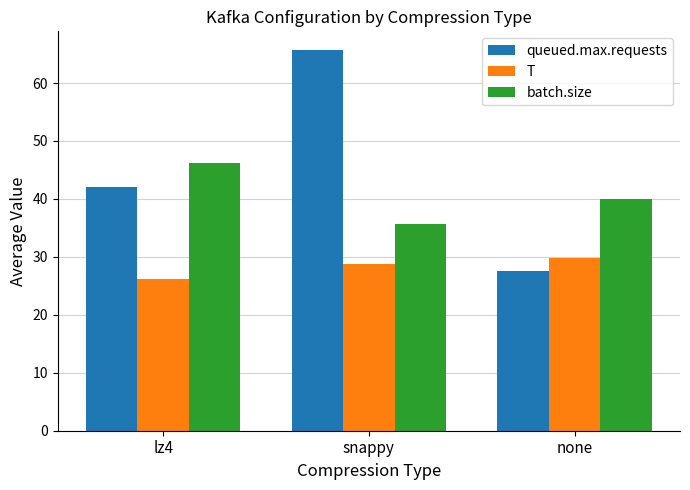

How many distinct data groups are displayed?

3